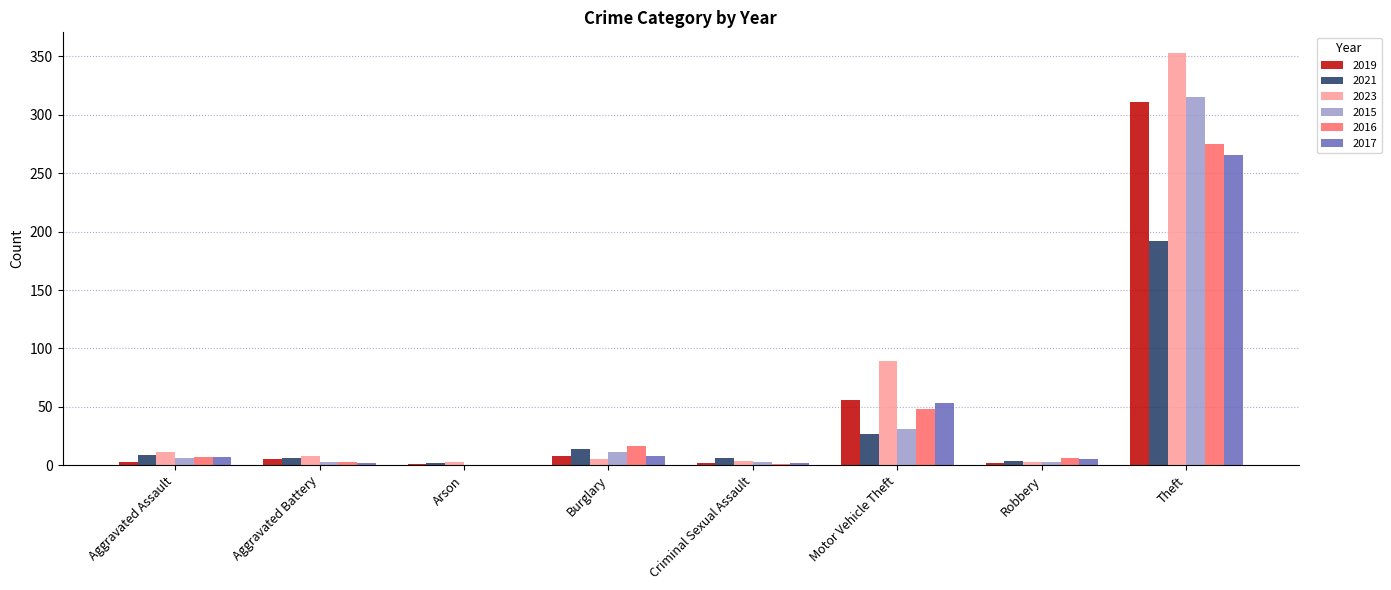

At which label does 2016 reach its peak?

Theft